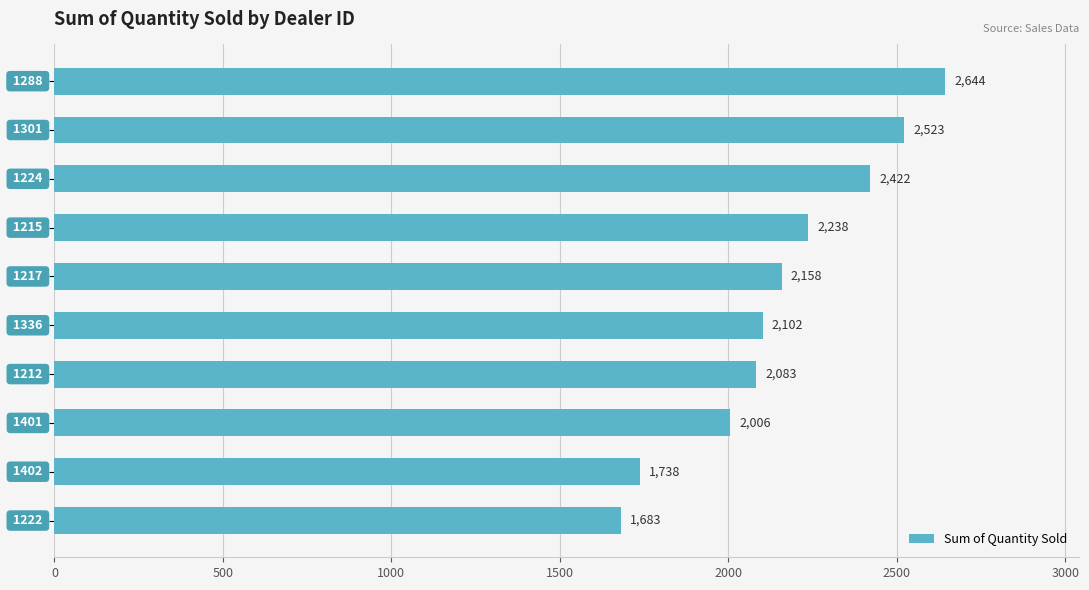

Reading top to bottom, extract all data points from this chart.

2644	2523	2422	2238	2158	2102	2083	2006	1738	1683